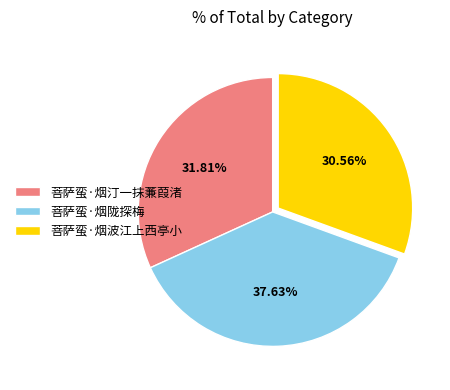

Which has a higher value, 菩萨蛮·烟波江上西亭小 or 菩萨蛮·烟陇探梅?

菩萨蛮·烟陇探梅